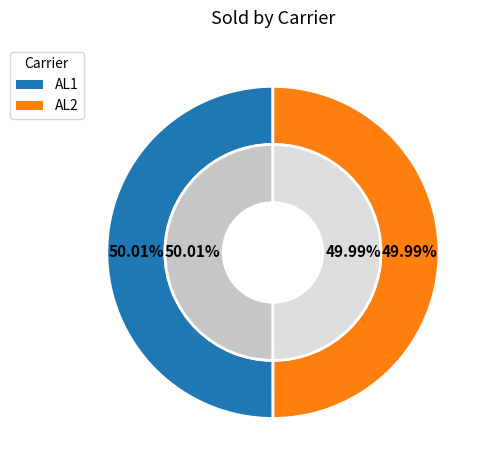

To the nearest percent, what portion does 1 represent?

50%